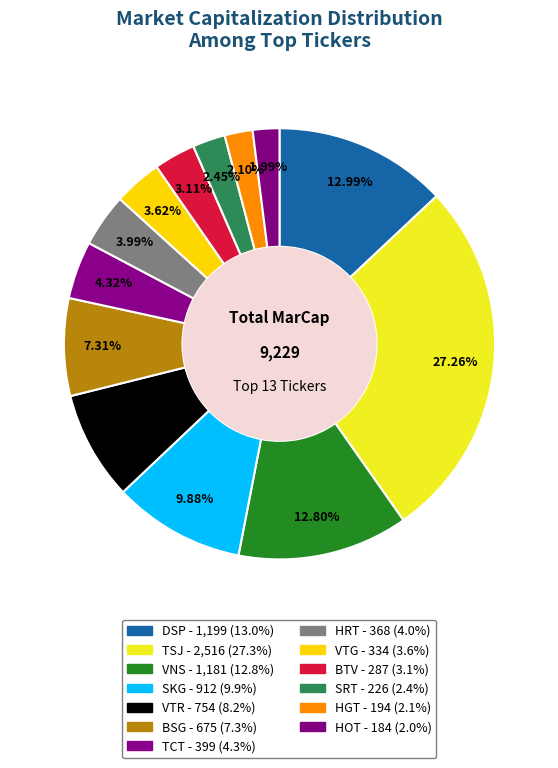

Is HGT the majority of the pie?

No